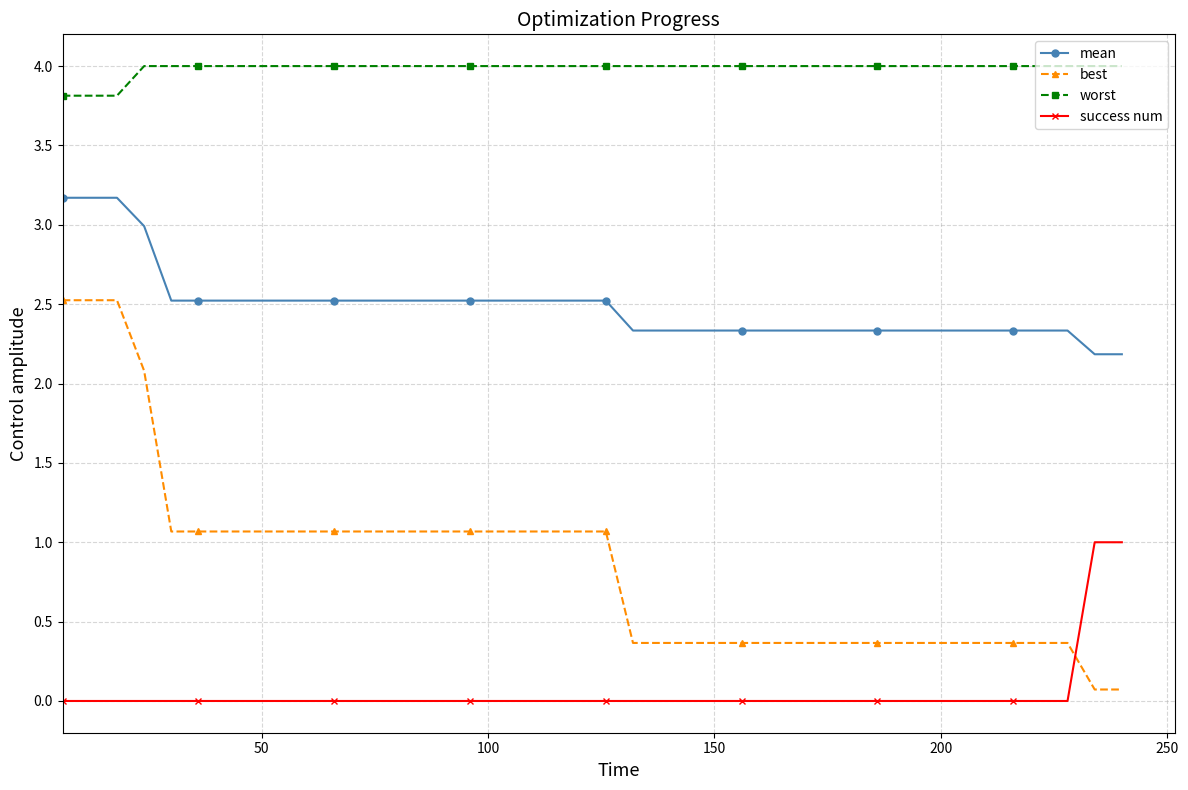

What is the difference between the maximum and minimum values in the worst series?

0.2